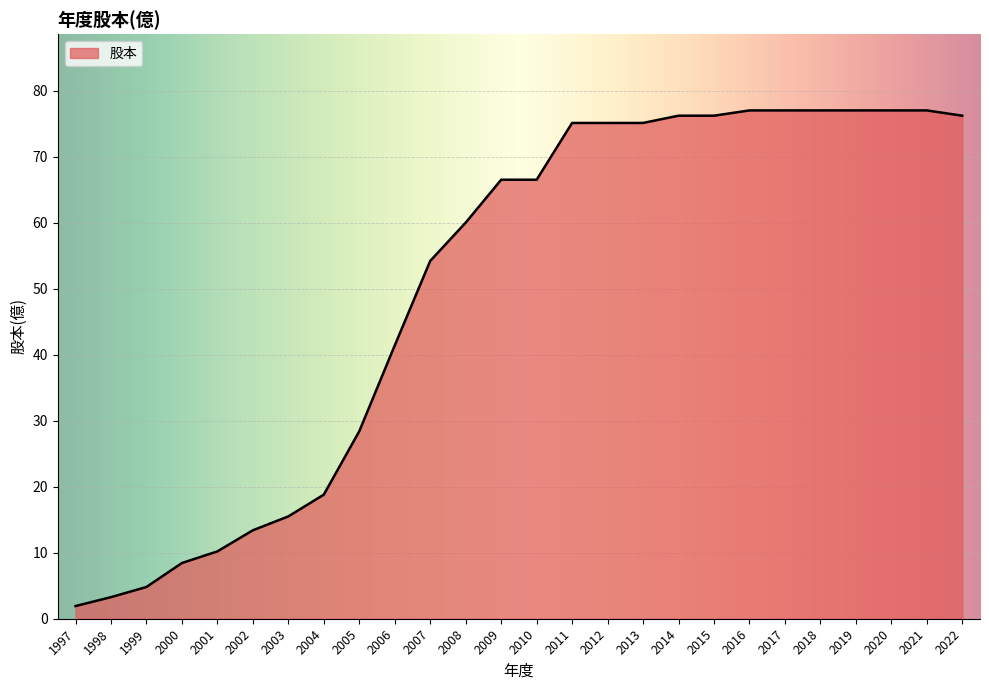

Approximately how many times larger is the value at 2012 compared to 2001?

7.4